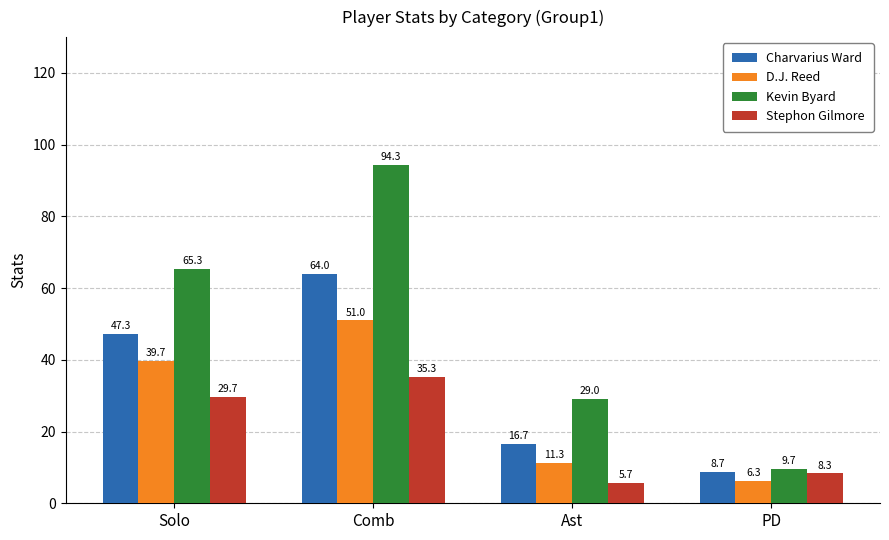

Reading left to right, what are all the values shown in this chart?

Charvarius Ward: Solo=47.3	Comb=64.0	Ast=16.7	PD=8.7
D.J. Reed: Solo=39.7	Comb=51.0	Ast=11.3	PD=6.3
Kevin Byard: Solo=65.3	Comb=94.3	Ast=29.0	PD=9.7
Stephon Gilmore: Solo=29.7	Comb=35.3	Ast=5.7	PD=8.3